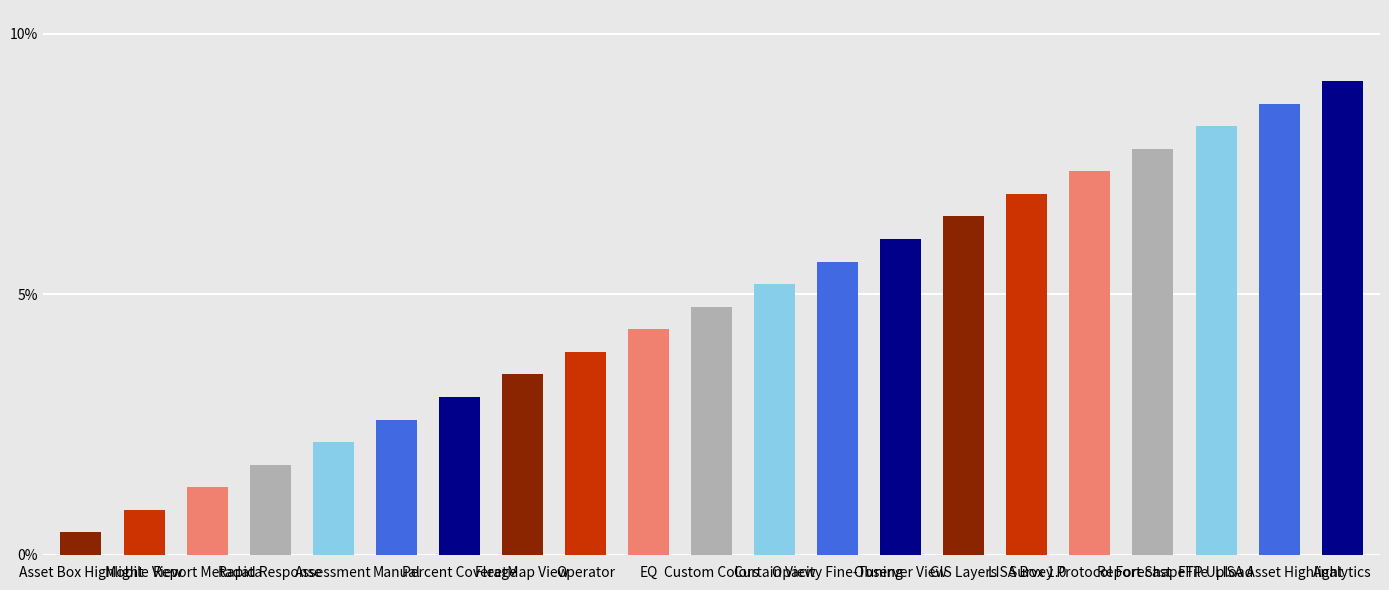

What is the label of the 10th bar from the left?

EQ